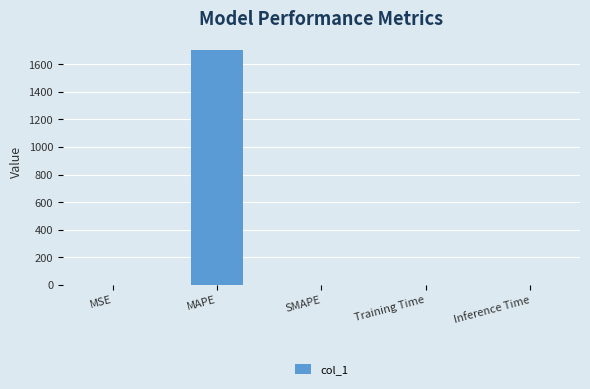

True or false: the data shows 1703.3 at MAPE.

True